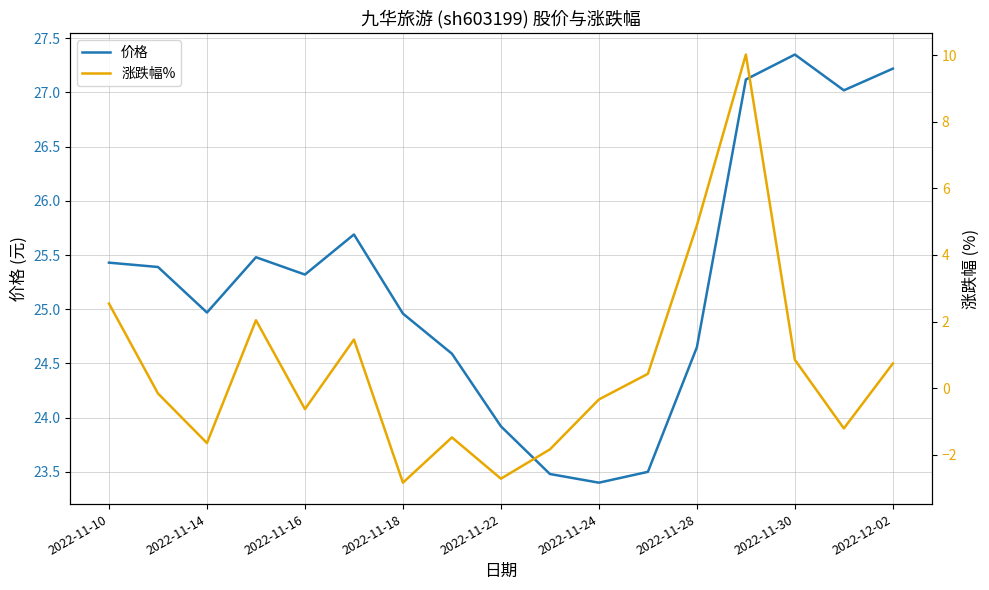

What is the highest value of the 价格 series?

27.4